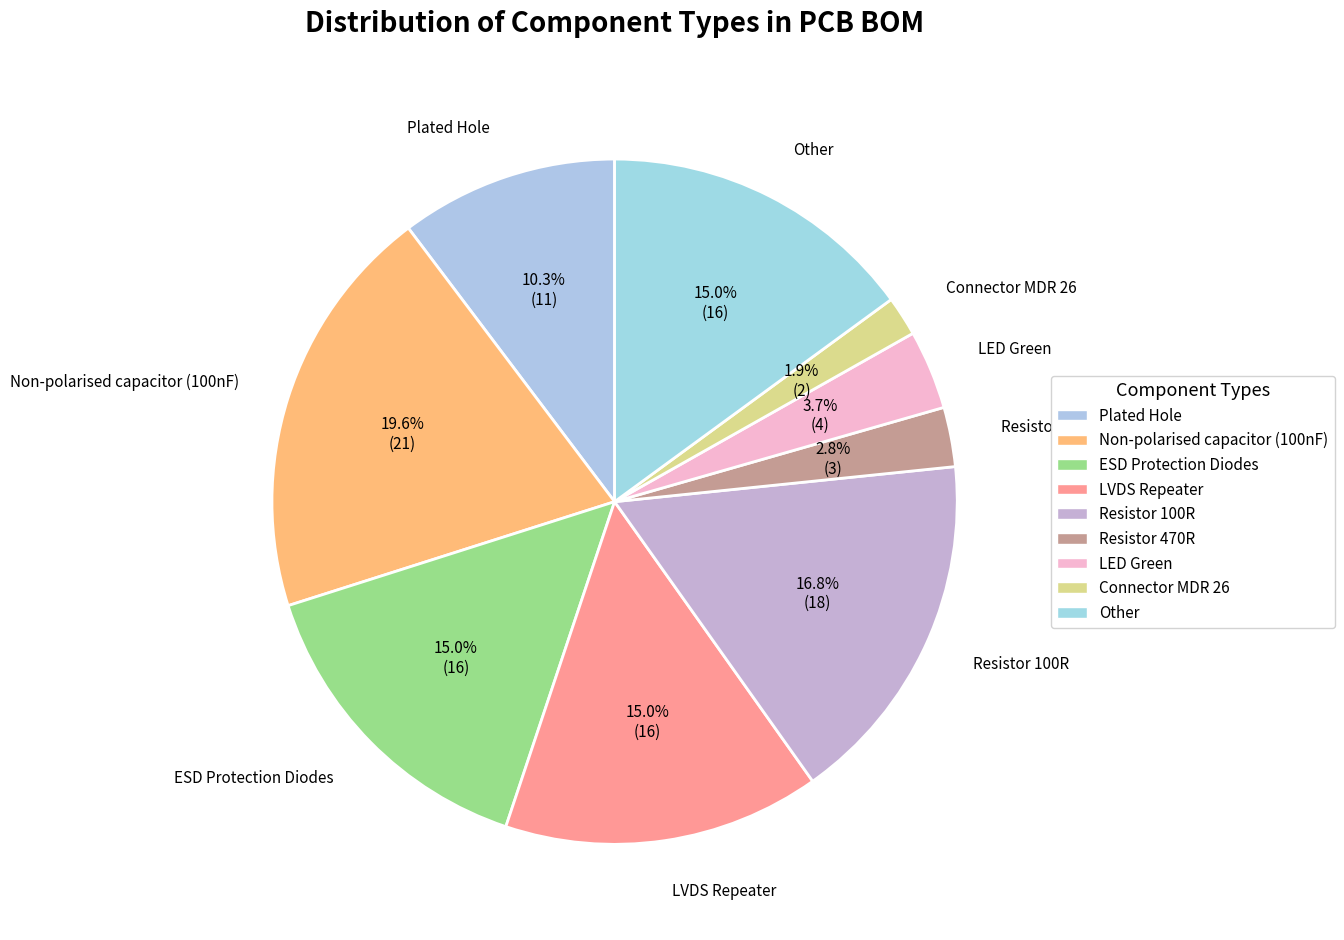

How many segments does this pie chart have?

9